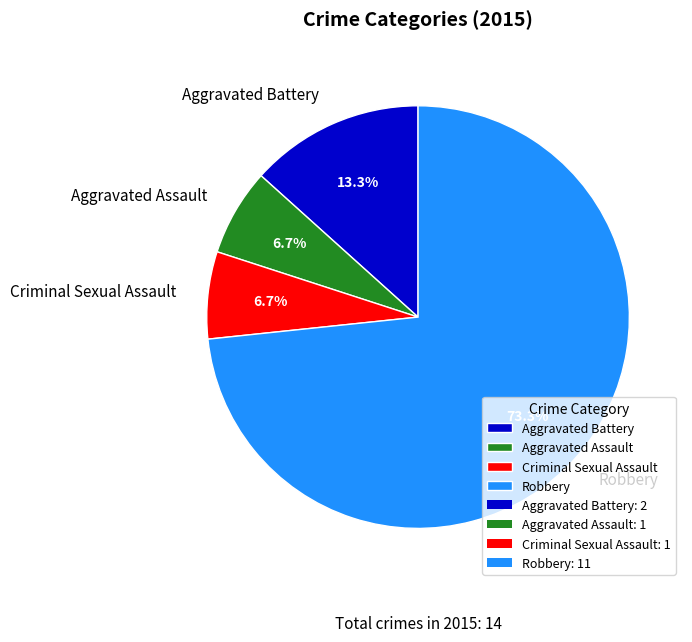

What is the ratio of the value at Aggravated Assault to the value at Criminal Sexual Assault?

1.0